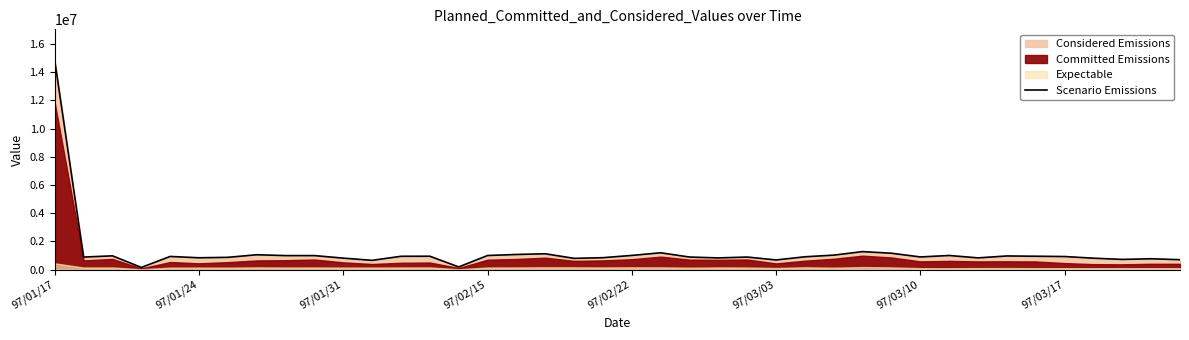

How many data points does each series have?

40